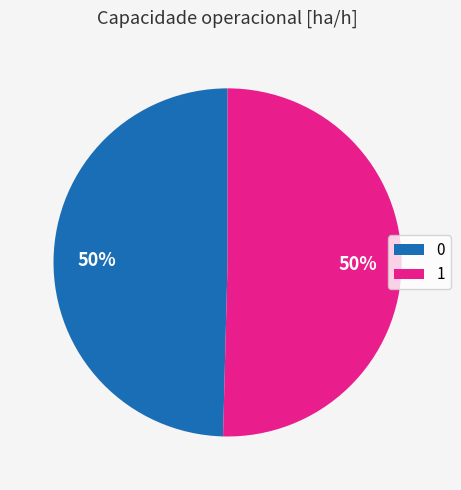

To the nearest percent, what is the average slice percentage?

50%